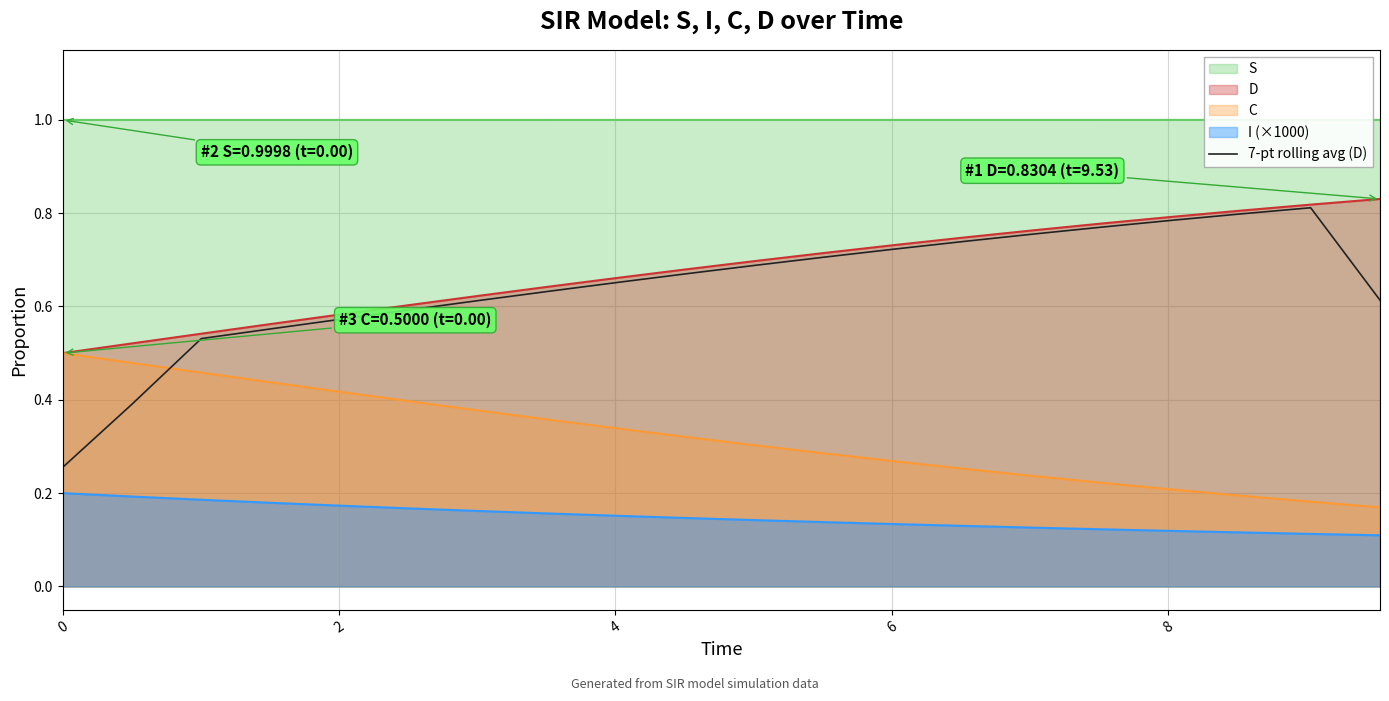

Which series has the largest range (max minus min)?

7-pt rolling avg (D)